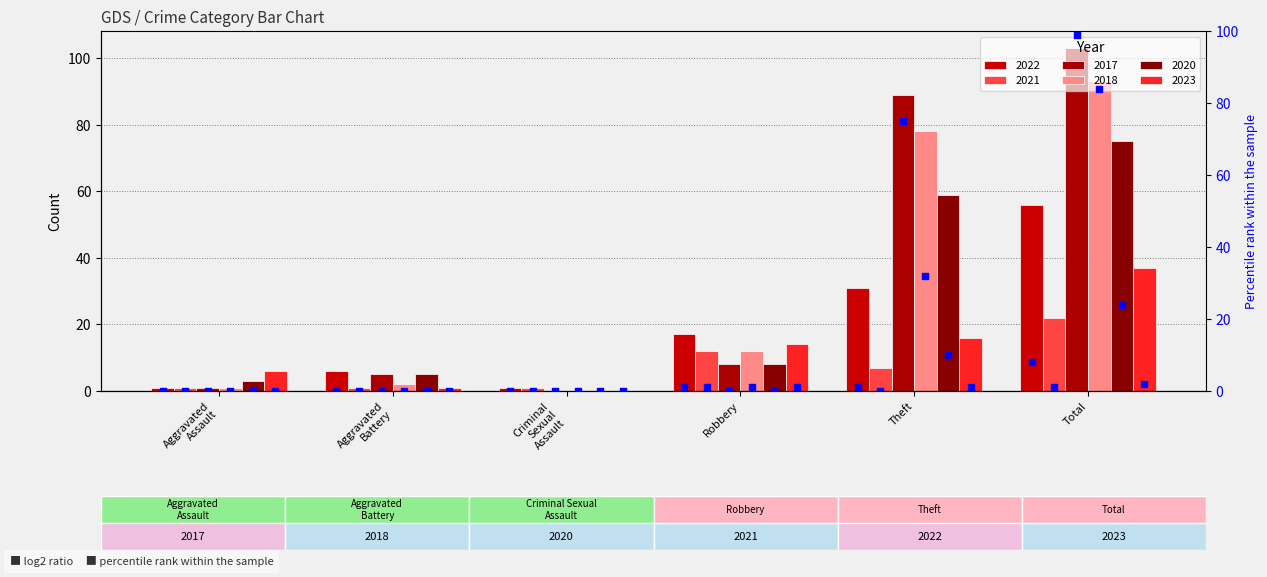

Which has a higher value, Aggravated
Battery or Aggravated
Assault?

Aggravated
Battery